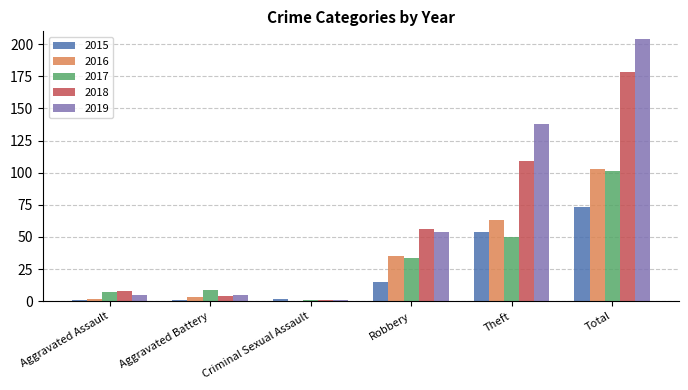

True or false: 2015 has a value of 54 at Theft.

True